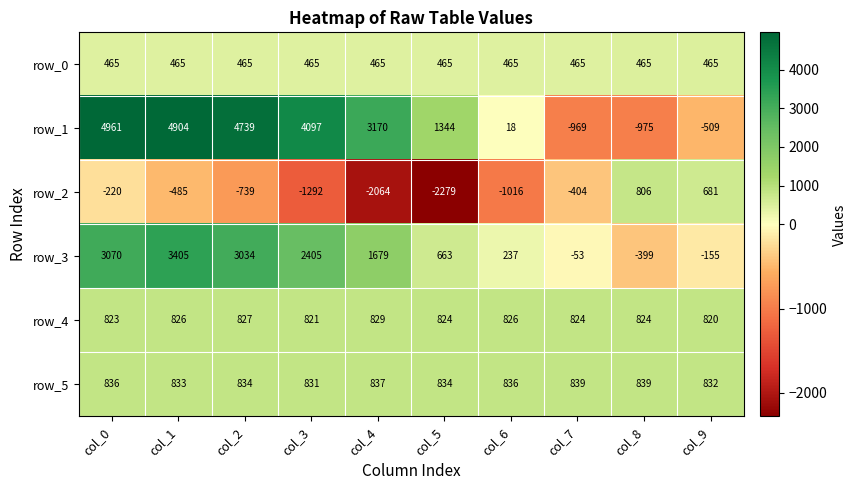

Rank the series at col_2 from lowest to highest value.

row_2, row_0, row_4, row_5, row_3, row_1